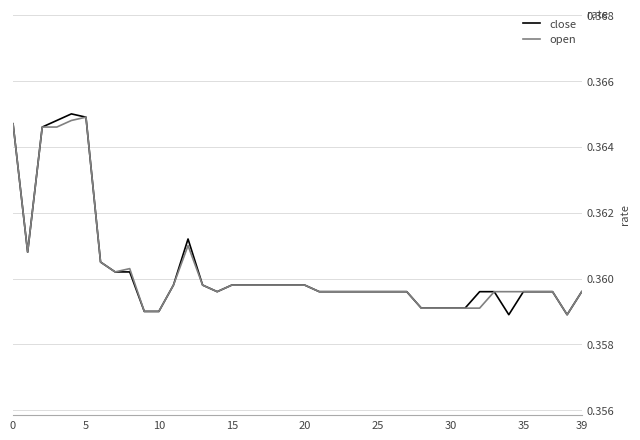

Which series has the largest range (max minus min)?

close